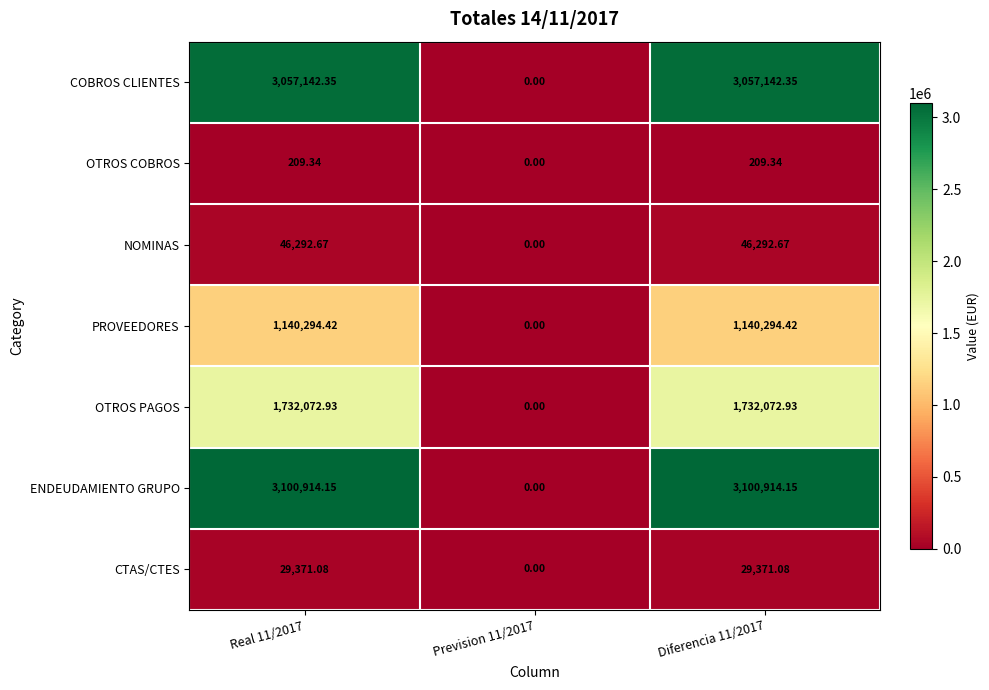

Rank the series at Real 11/2017 from highest to lowest value.

ENDEUDAMIENTO GRUPO, COBROS CLIENTES, OTROS PAGOS, PROVEEDORES, NOMINAS, CTAS/CTES, OTROS COBROS